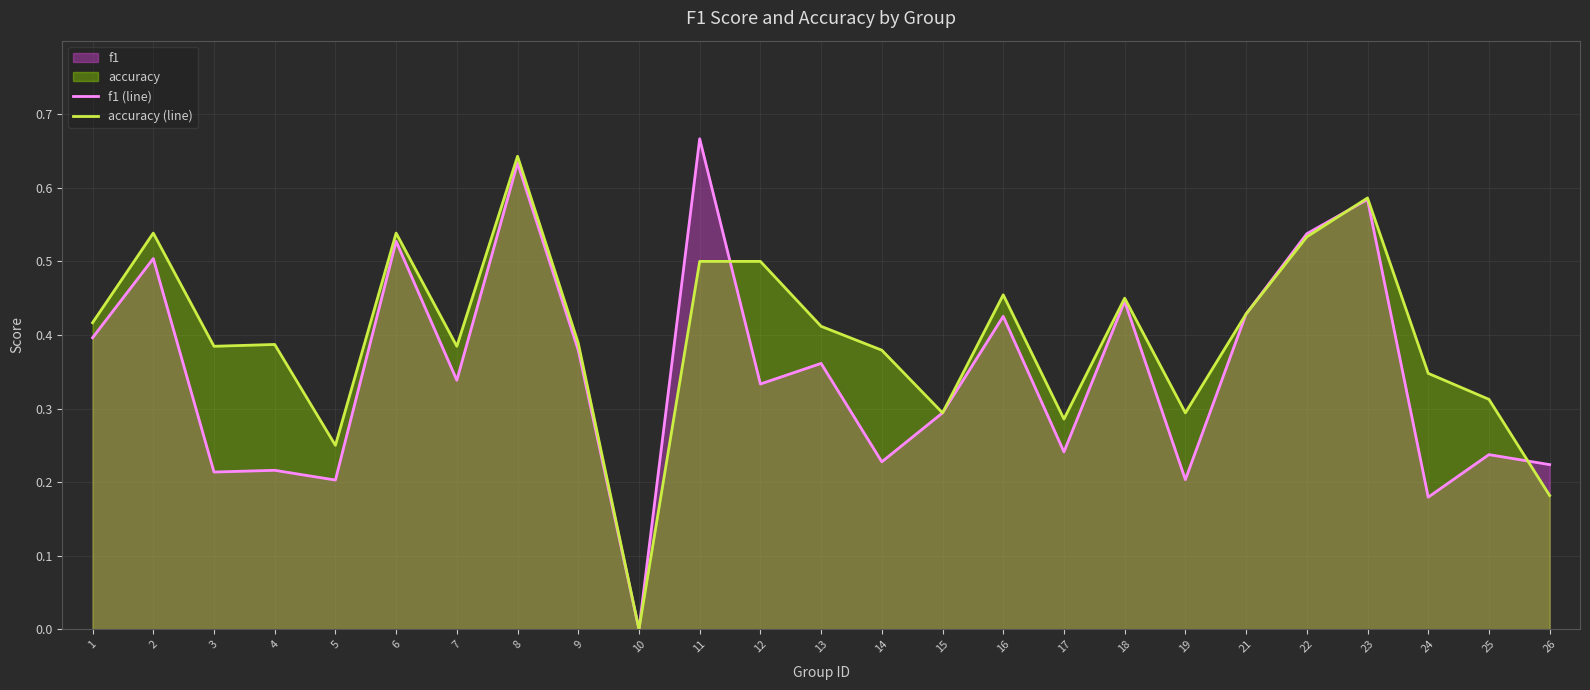

Which series has the widest spread of values?

f1 (line)